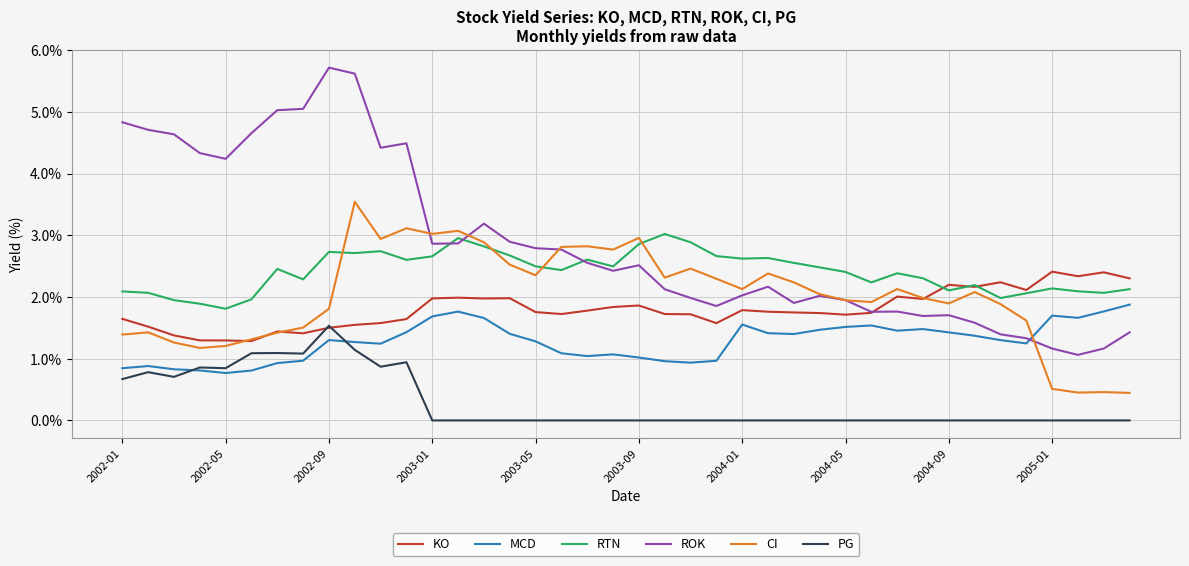

List the series in order of their peak value, lowest first.

PG, MCD, KO, RTN, CI, ROK